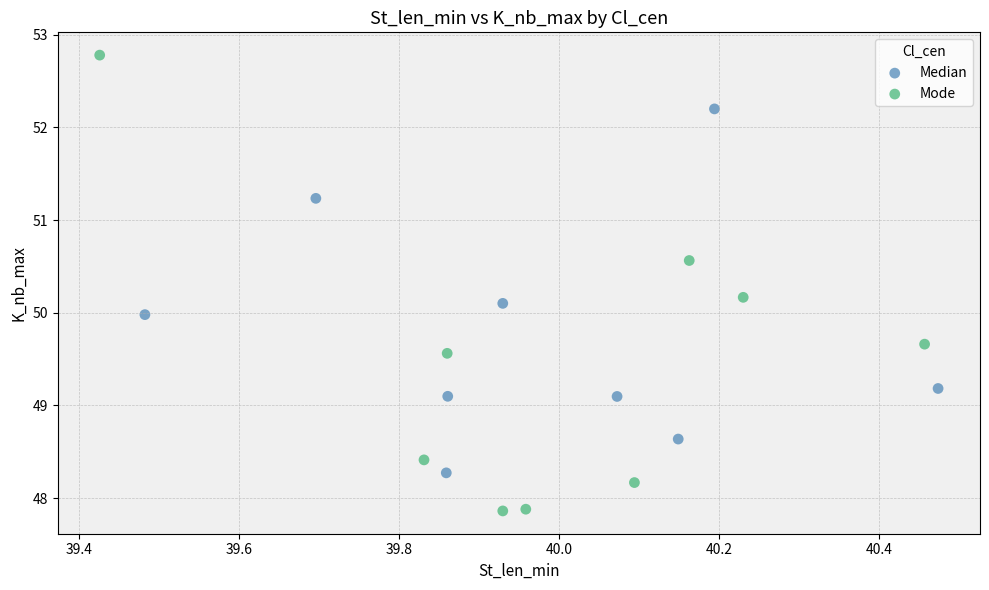

Which series reaches the minimum Y coordinate?

Mode